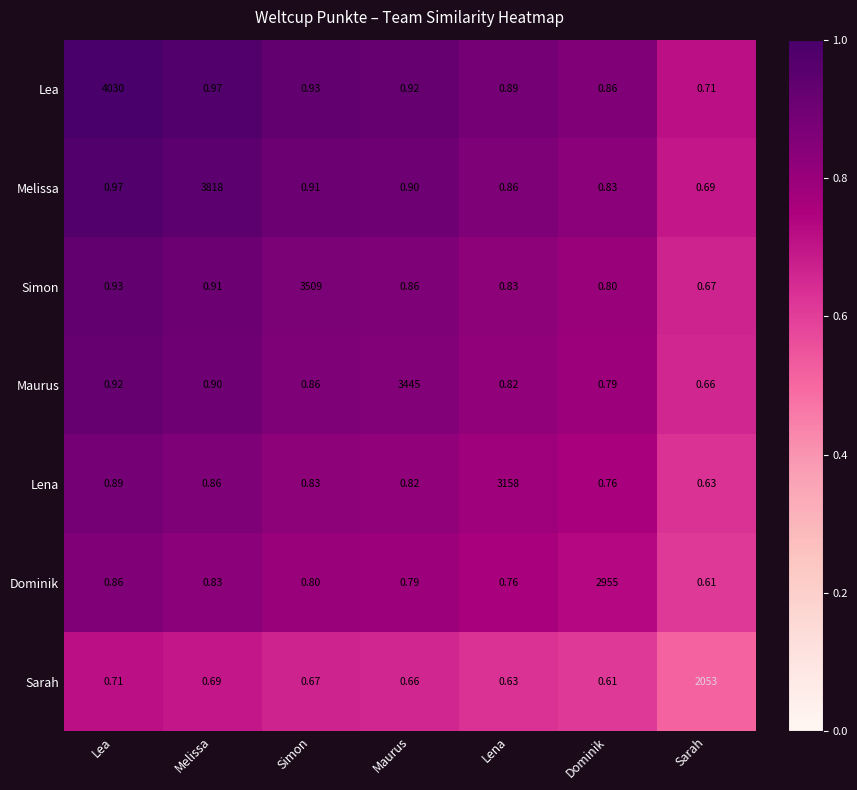

Where is Maurus nearest to the value 1722?

Lea